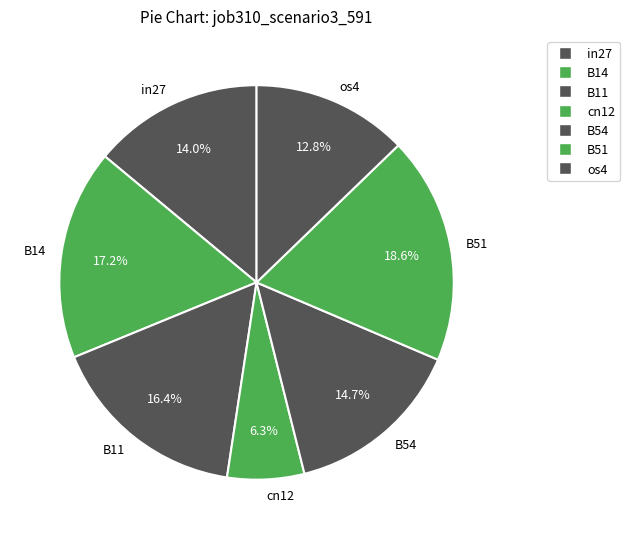

Rank the categories by value from lowest to highest.

cn12, os4, in27, B54, B11, B14, B51